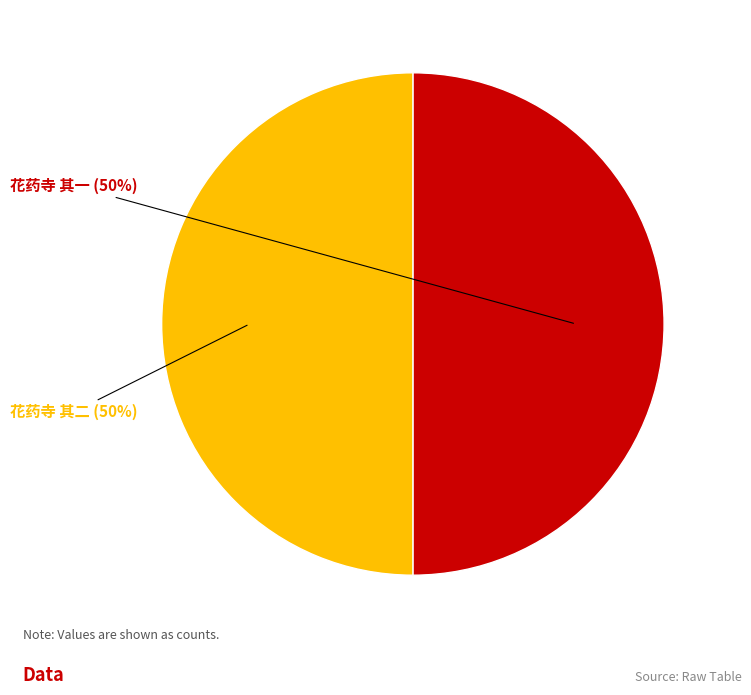

What is the ratio of the value at 花药寺 其二 to the value at 花药寺 其一?

1.0